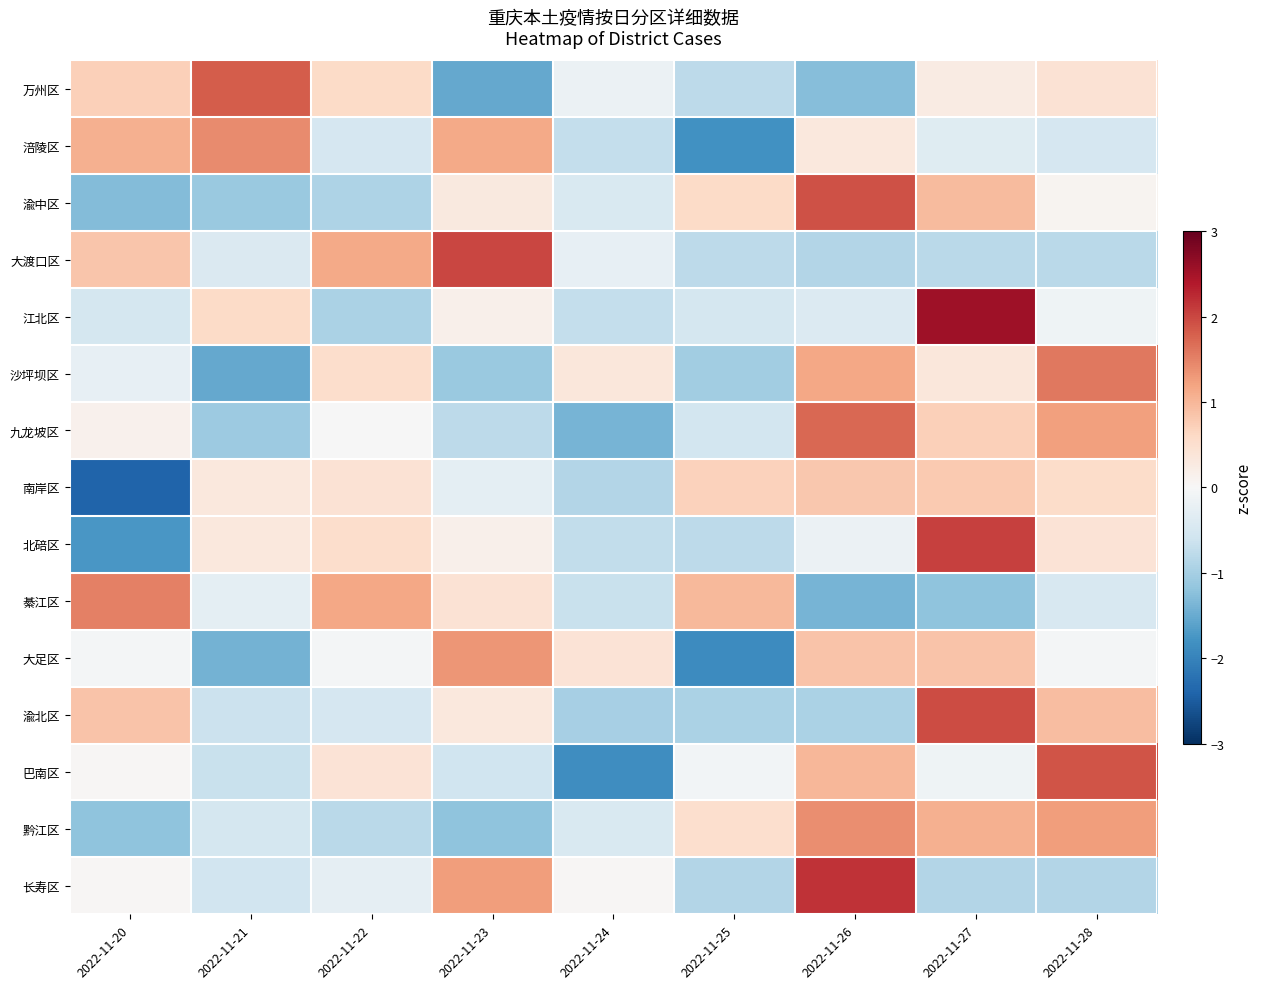

At how many categories does at least one series exceed 1?

7